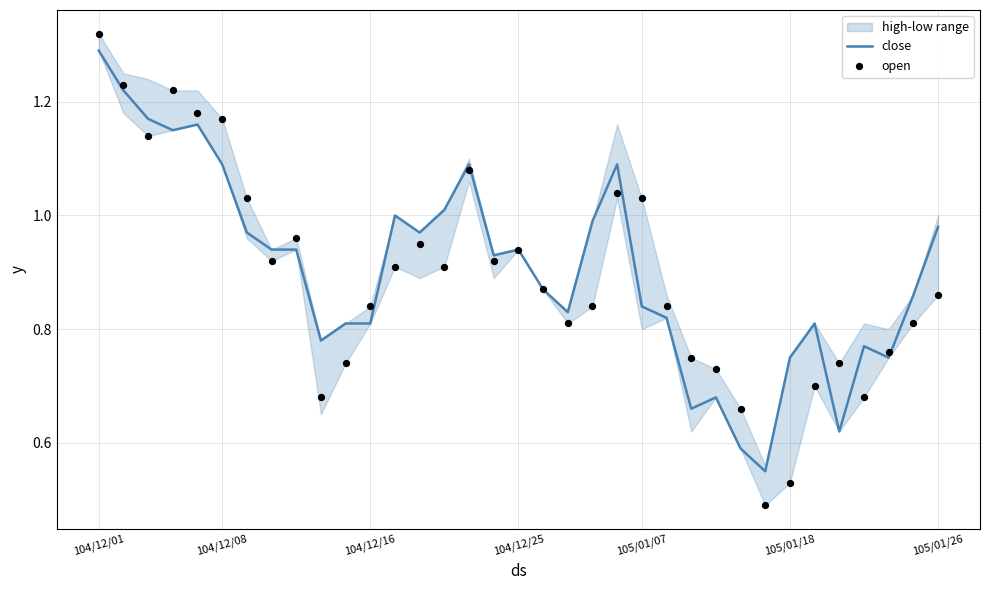

Which series has the largest total across all categories?

close